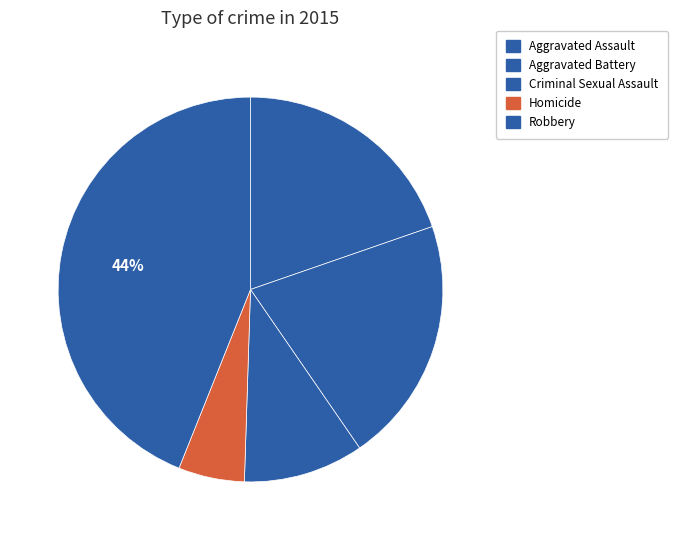

Is it true that Robbery is 31% of the pie?

False